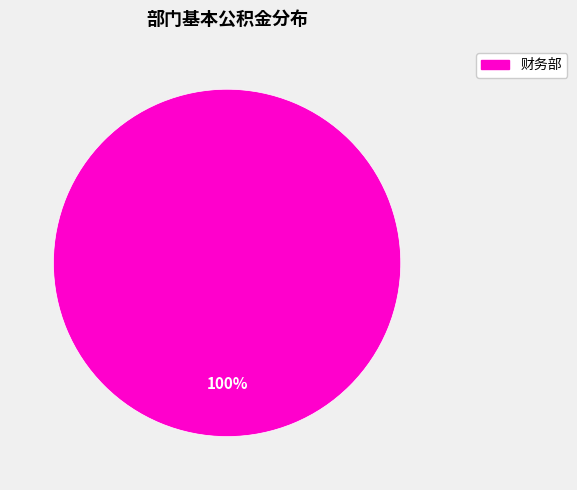

Does any single category account for the majority?

Yes